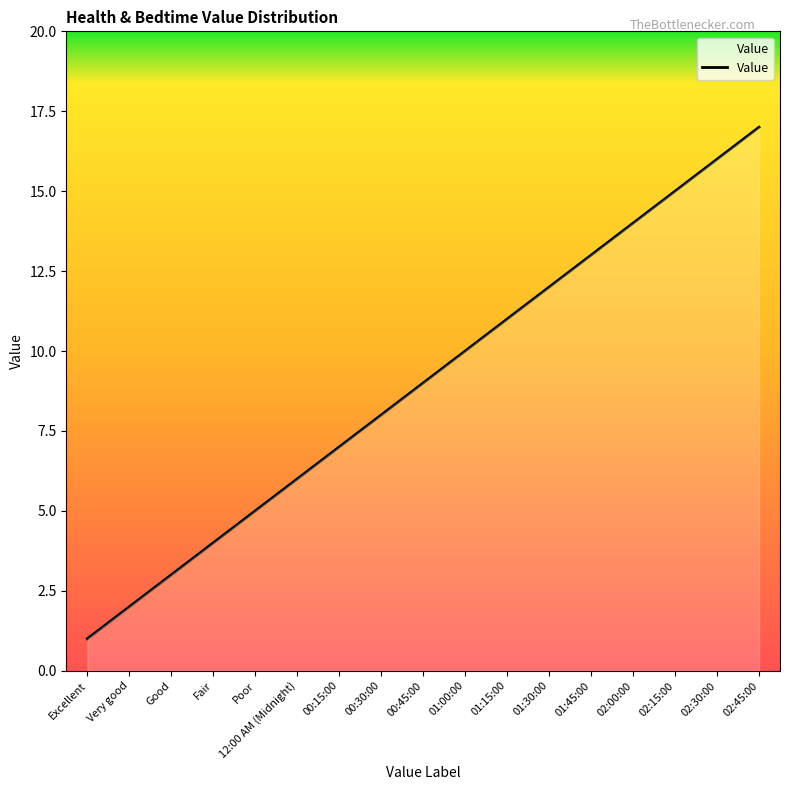

Does the chart have visible grid lines?

No